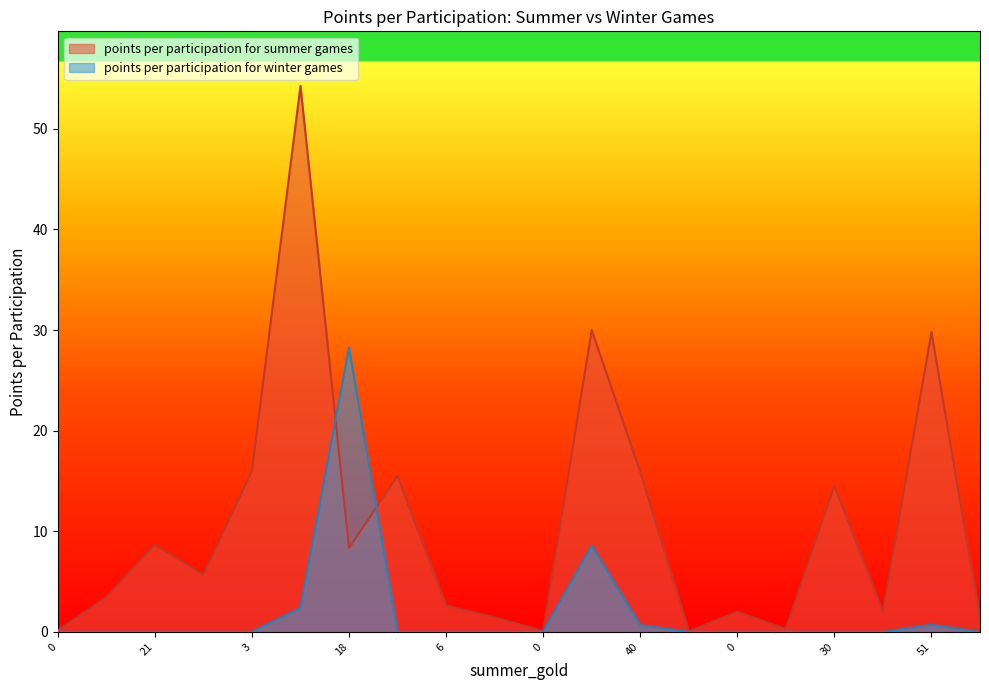

List the labels in order of points per participation for summer games value, smallest first.

0, 0, 0, 0, 1, 2, 0, 0, 6, 0, 2, 18, 21, 30, 7, 40, 3, 51, 12, 147